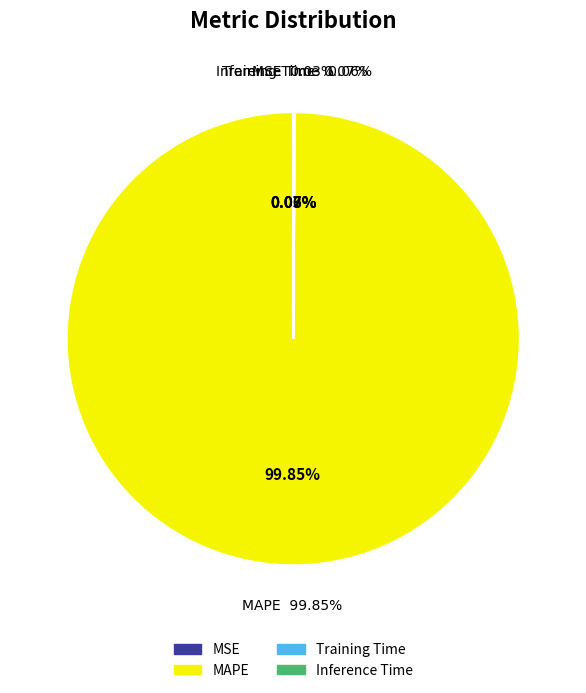

How many segments does this pie chart have?

4